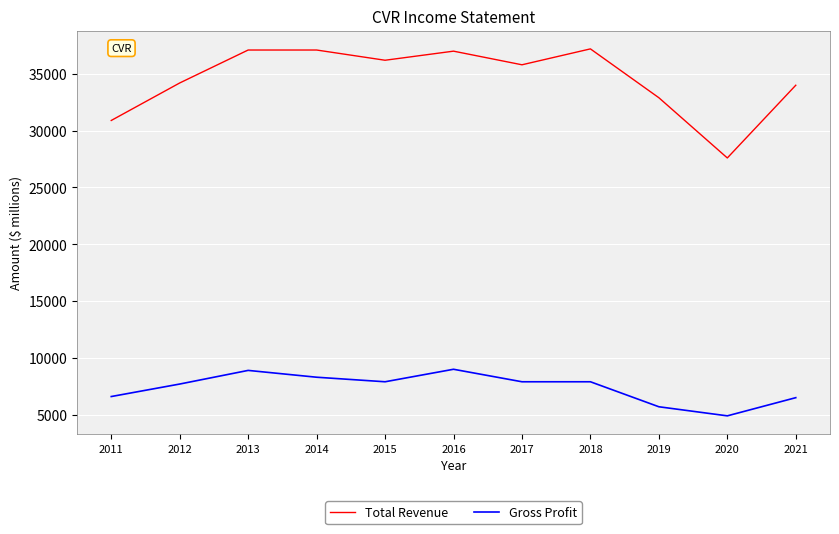

What is the total value across all series at 2012?

41900